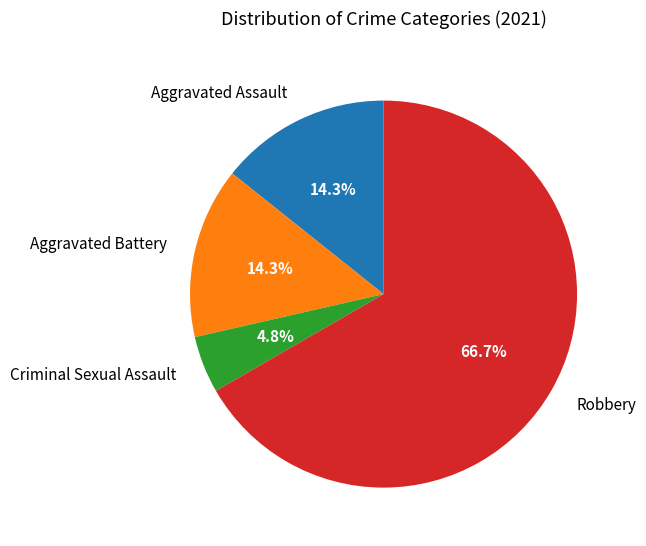

Which slice is the smallest?

Criminal Sexual Assault